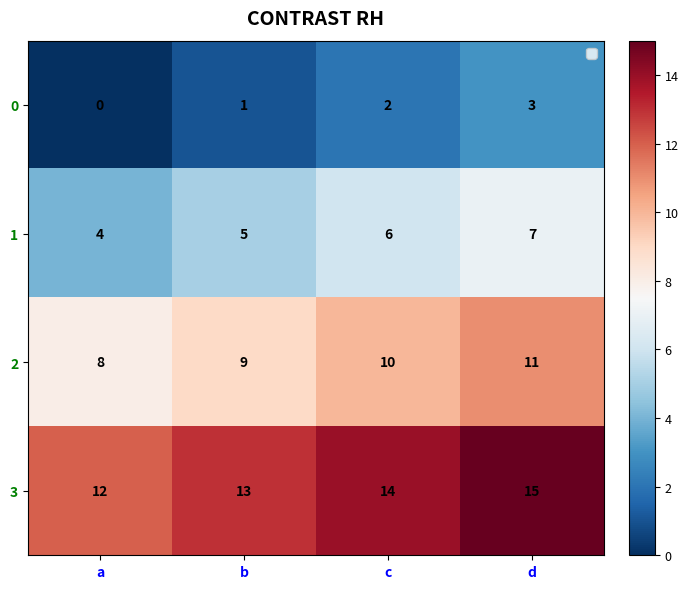

At which category does the chart reach its peak across all series?

d